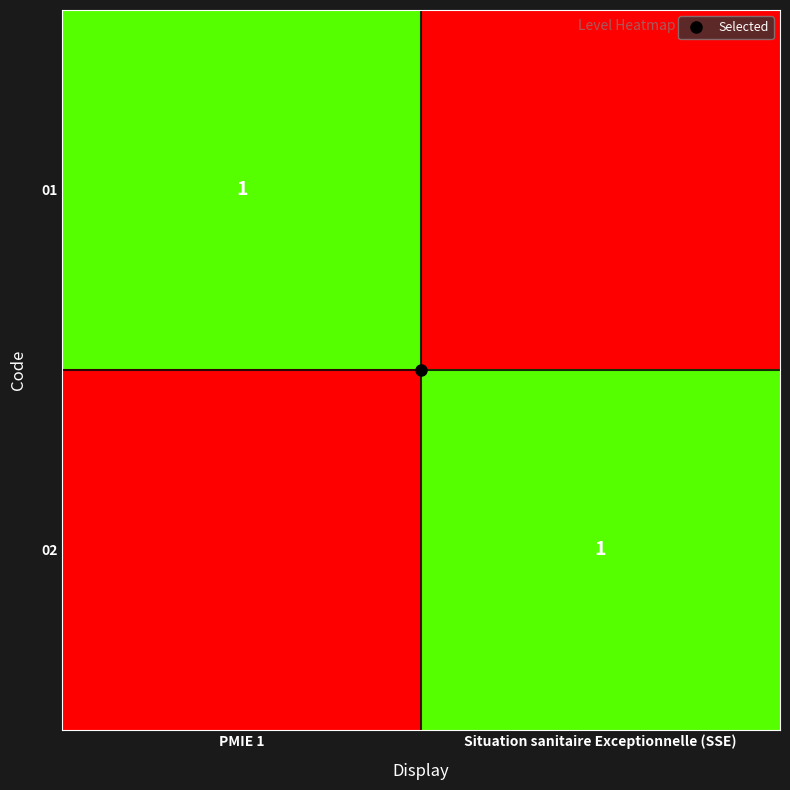

The value of 01 at Situation sanitaire Exceptionnelle (SSE) is 1. True or false?

False